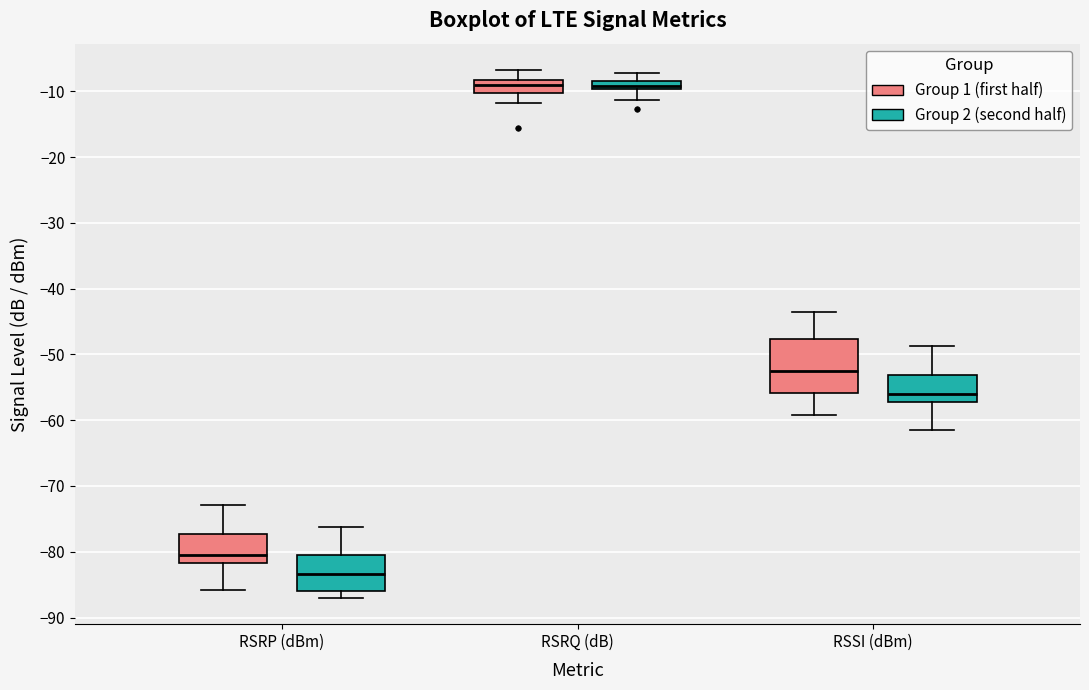

Comparing the boxes themselves (not the whiskers), which one is the tallest?

RSSI (dBm) (Group 1 (first half))